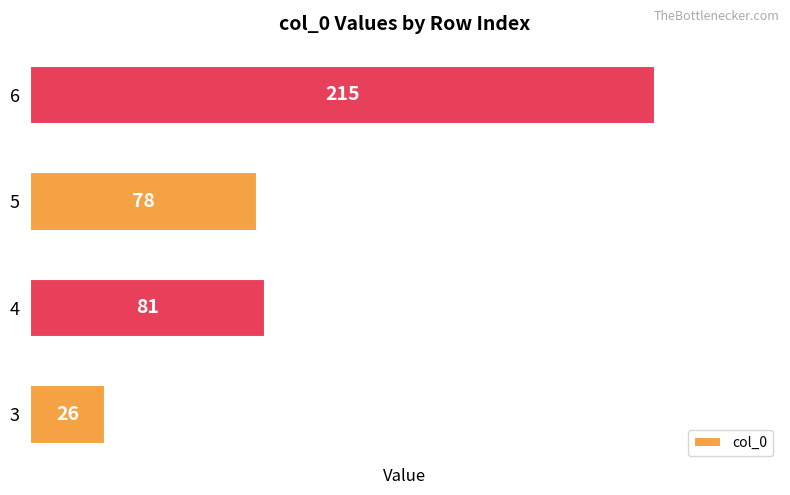

Between 3 and 5, which is larger?

5